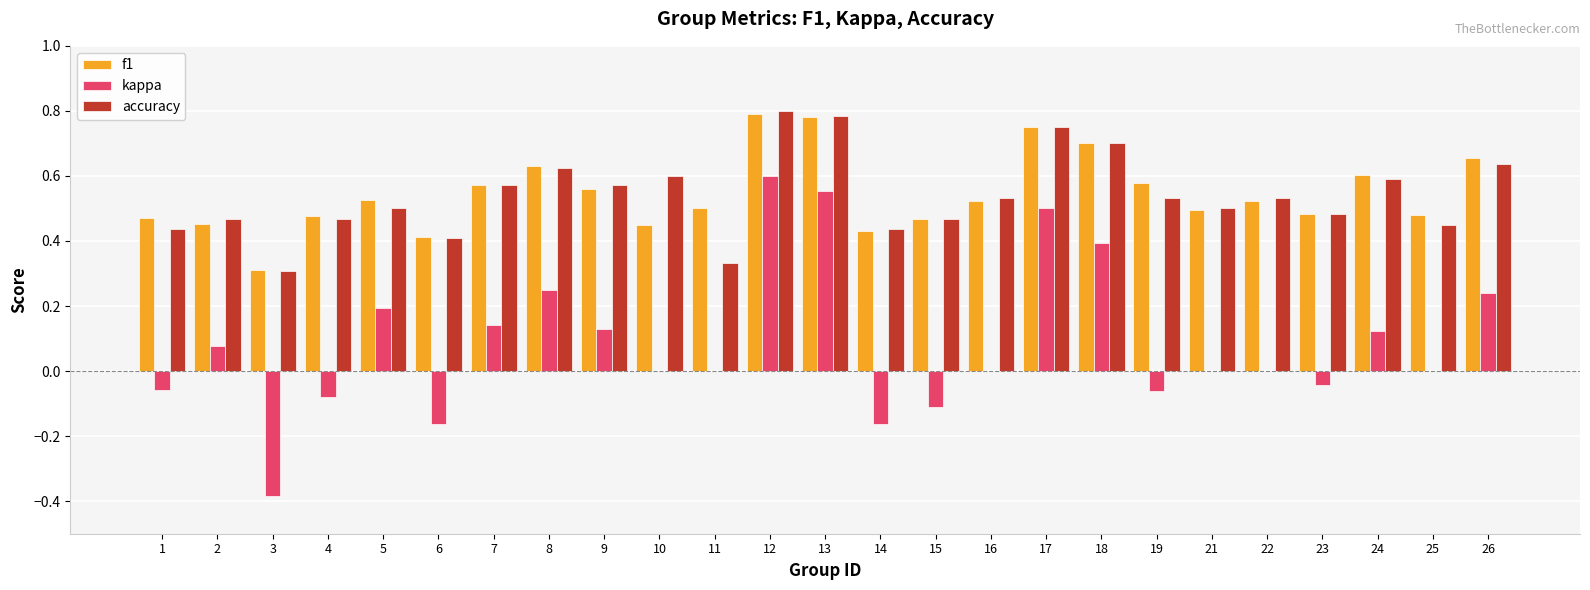

Are the bars horizontal?

No